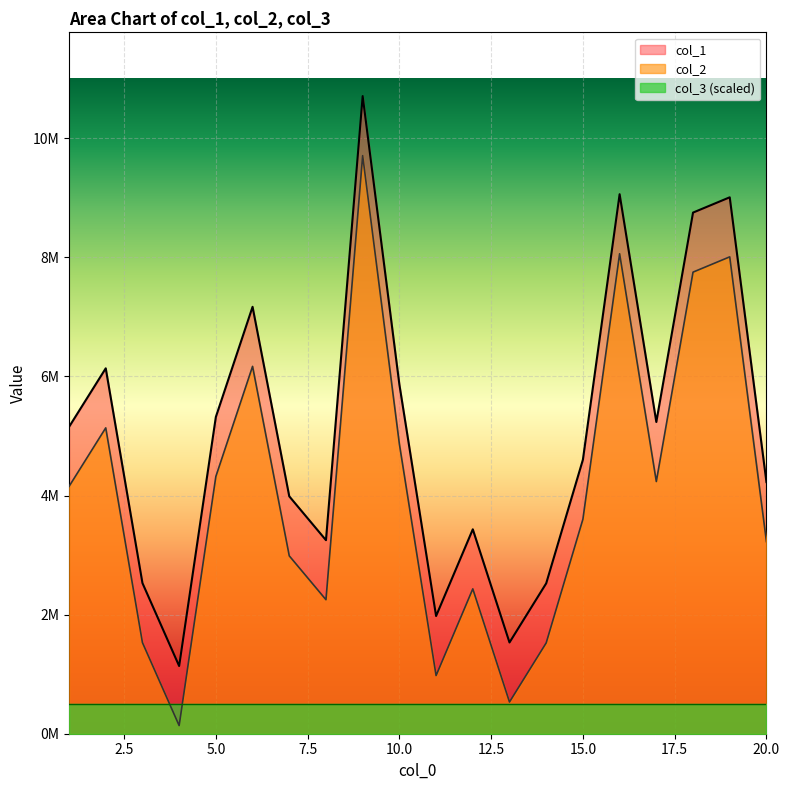

Does the chart display data point markers on the line(s)?

No